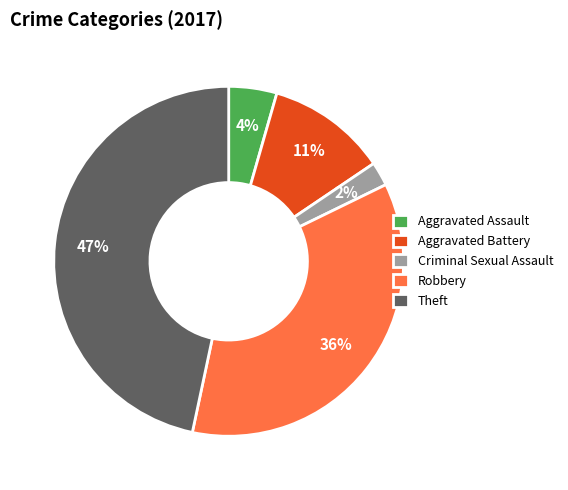

True or false: Aggravated Battery accounts for 11% of the total.

True